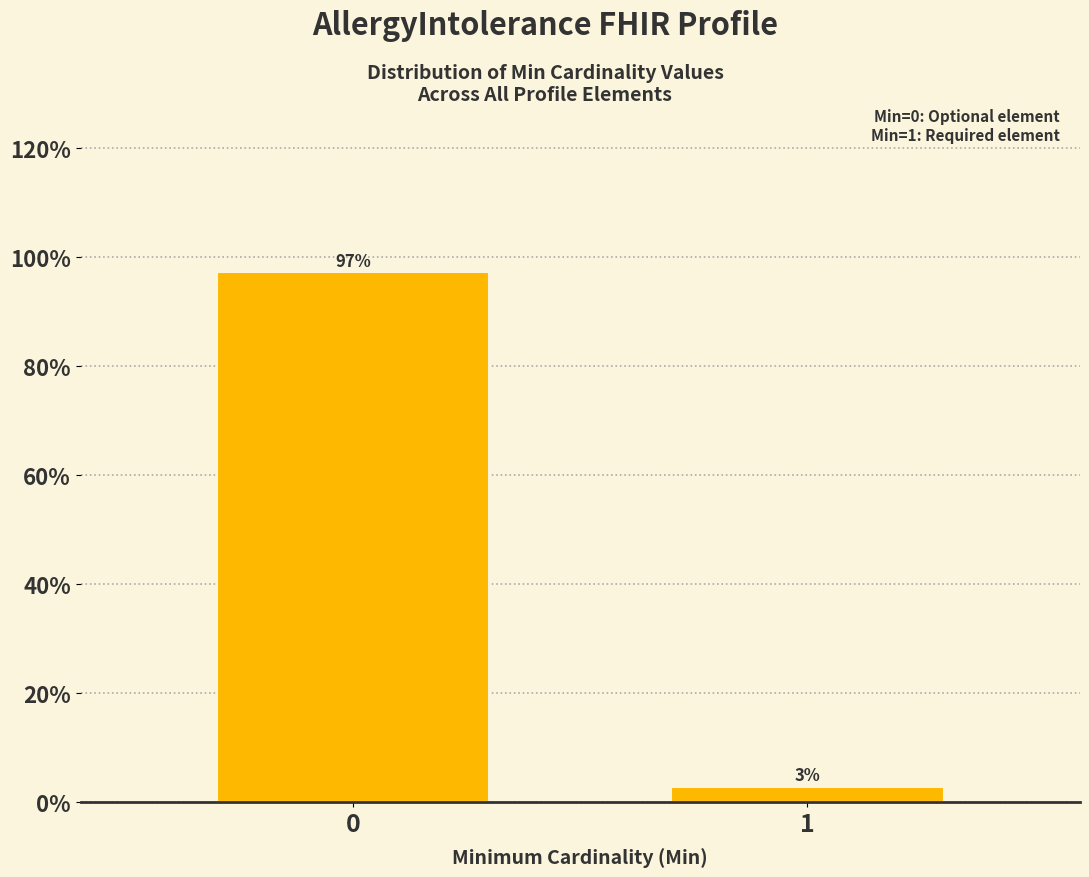

True or false: the data shows 160.8 at 0.

False